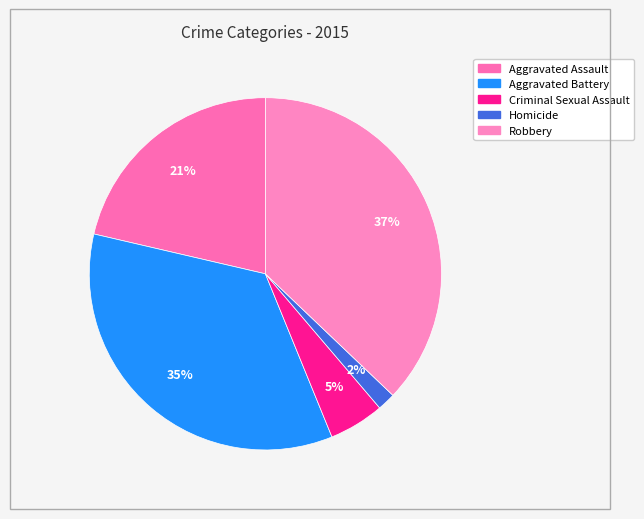

To the nearest percent, what percentage of the pie is Aggravated Battery?

35%